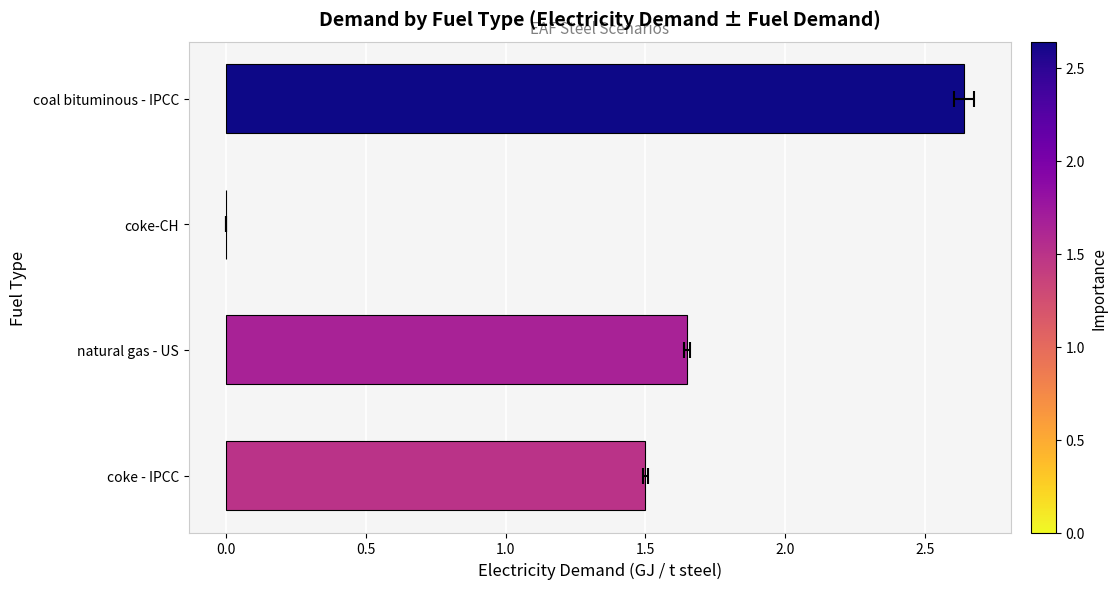

How many bars are there in total?

4